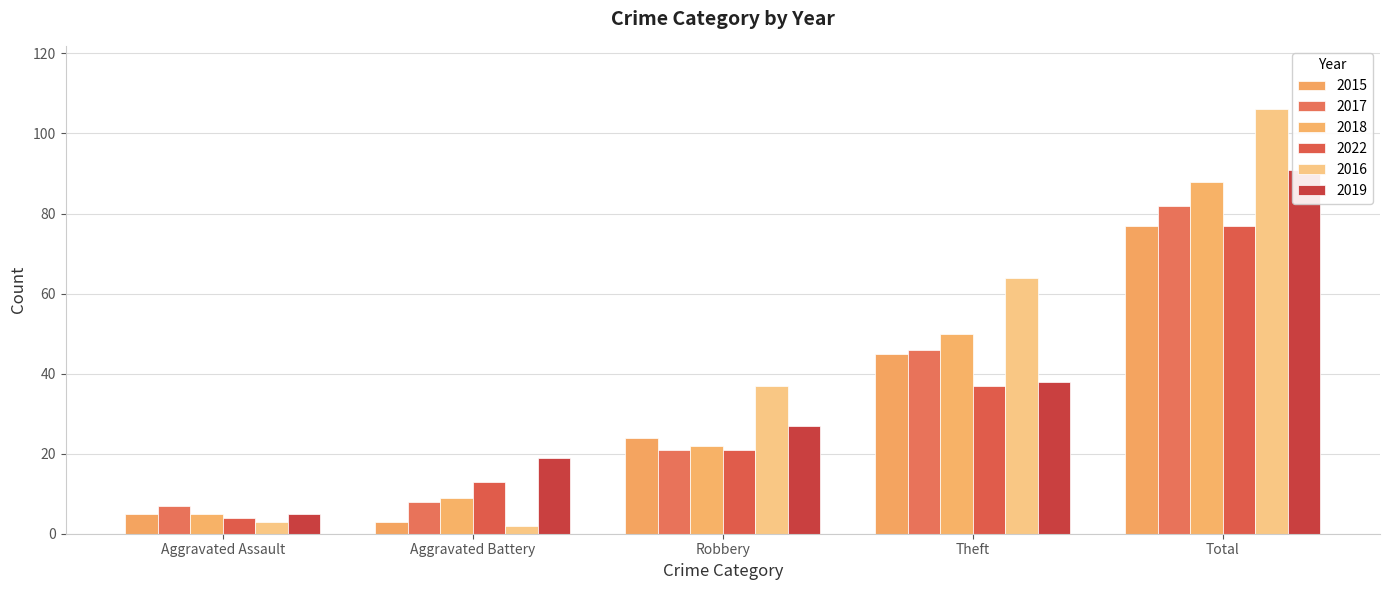

Which label corresponds to the smallest value in the chart?

Aggravated Battery